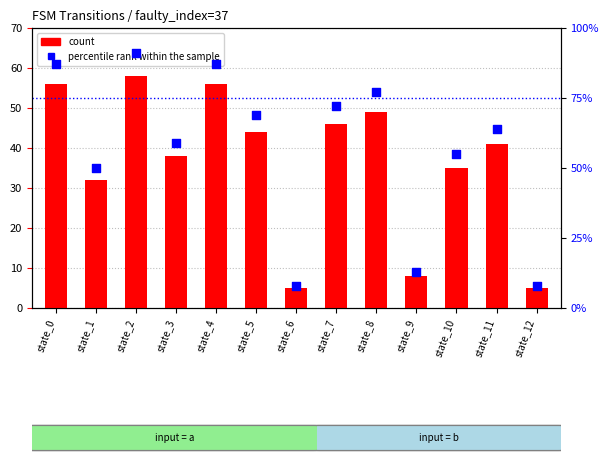

At how many categories does at least one series exceed 59?

7